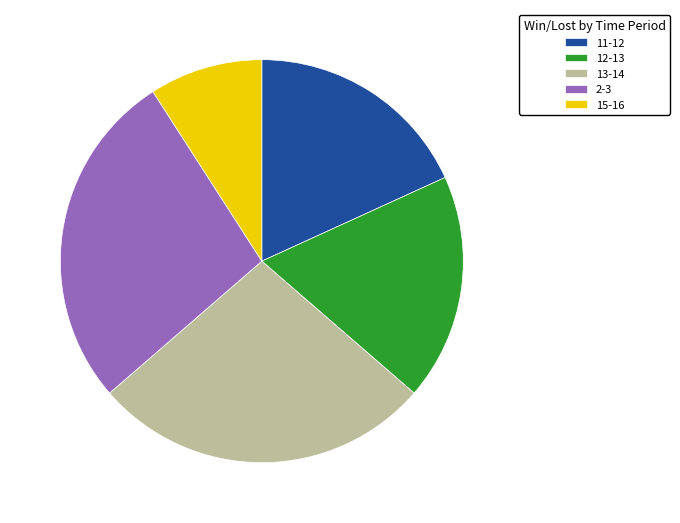

Is the sum of 12-13 and 15-16 greater than half?

No